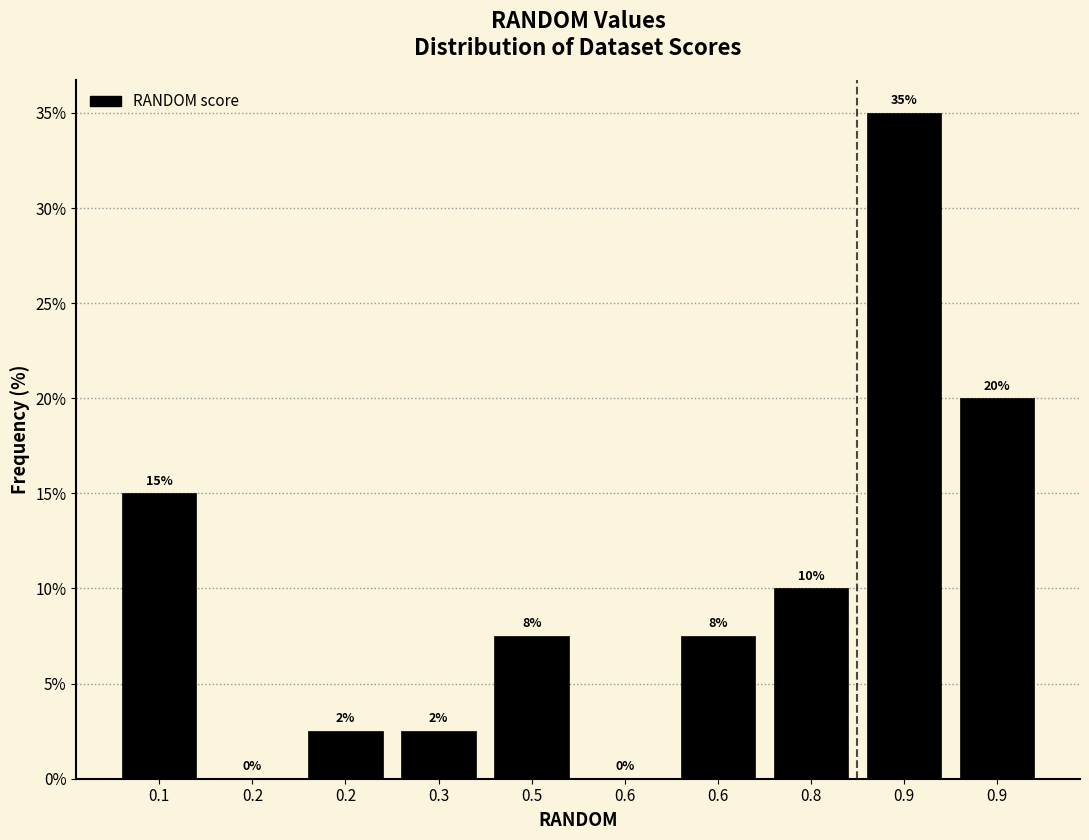

Are the bars horizontal?

No